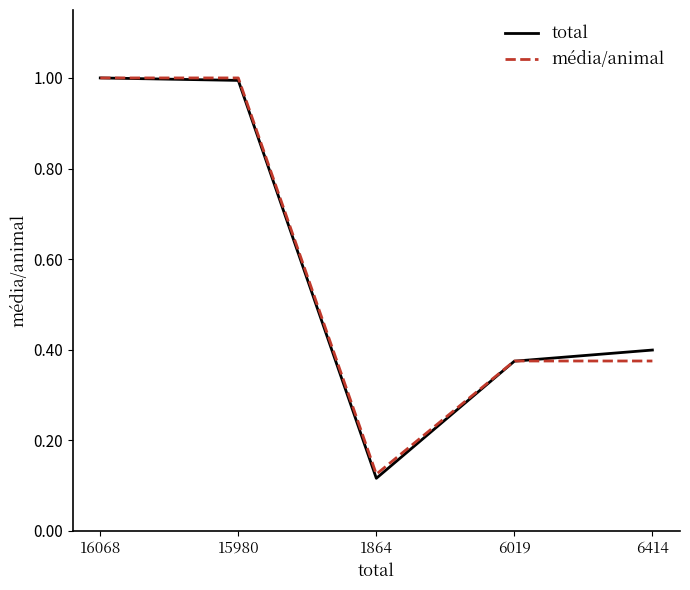

Which series has the widest spread of values?

total